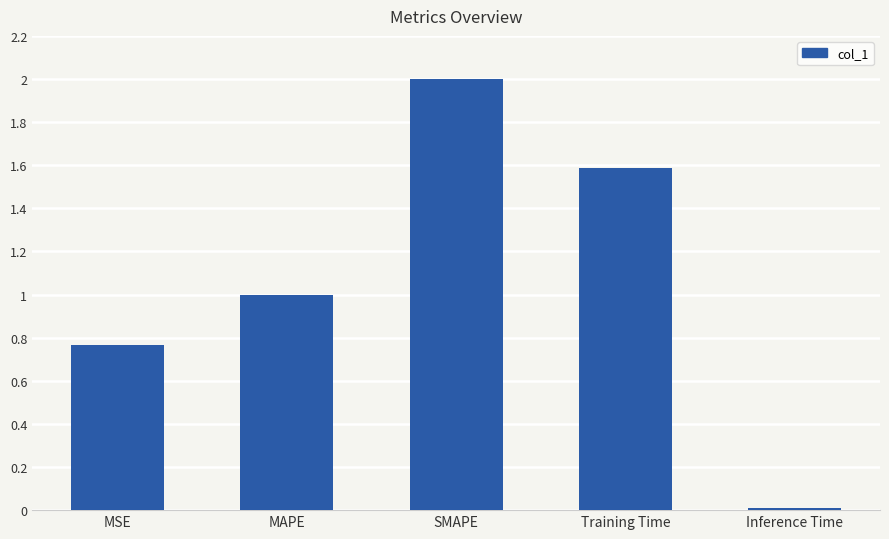

What is the difference between the second highest and minimum values?

1.6